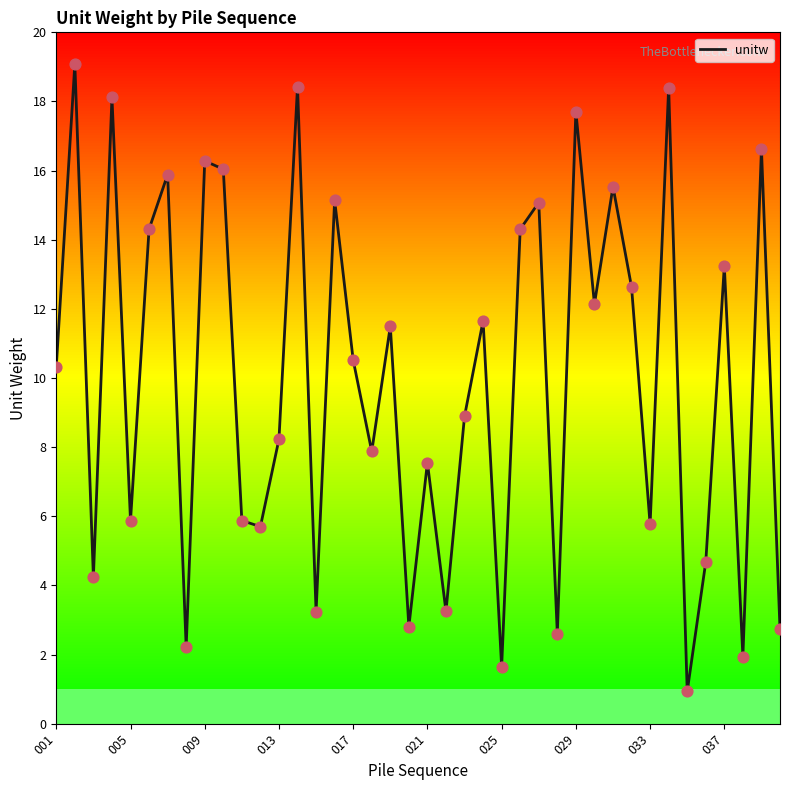

True or false: unitw has a value of 3.6 at 013.

False